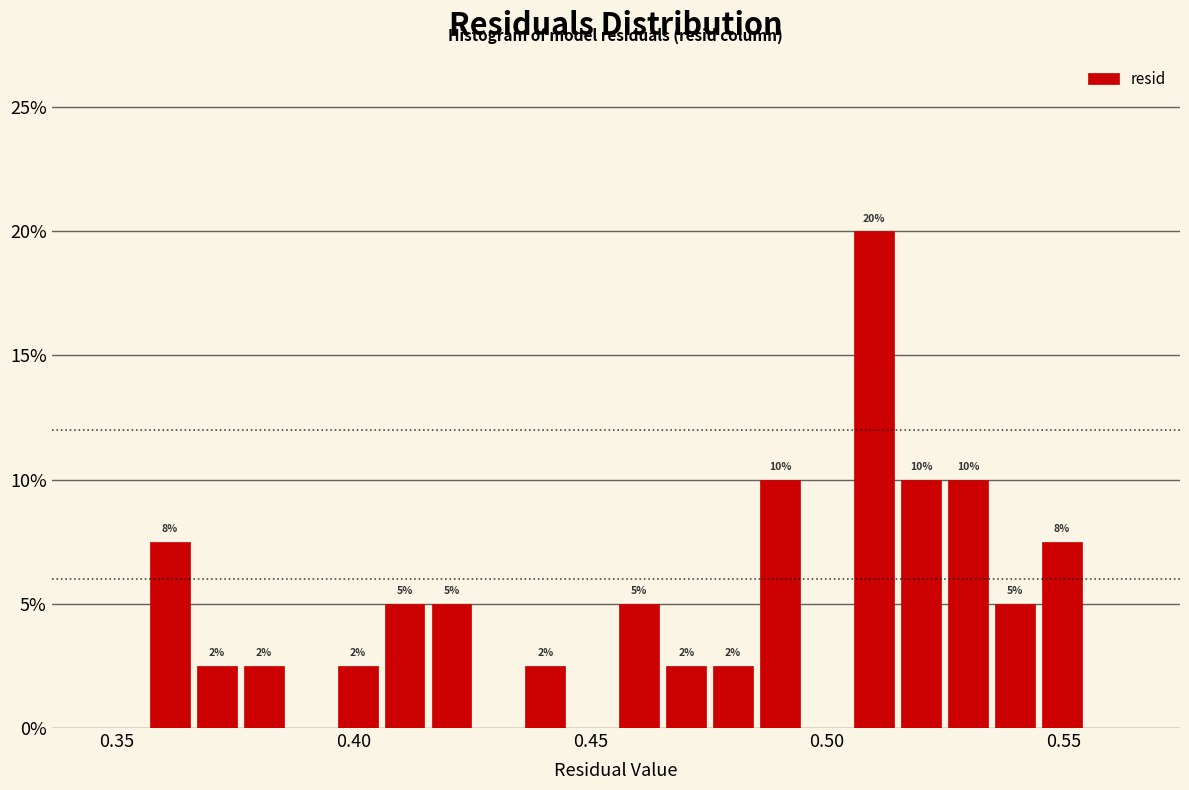

Around what value on the x-axis is the tallest bar? Give the approximate position of its centre, as read against the axis.

0.510